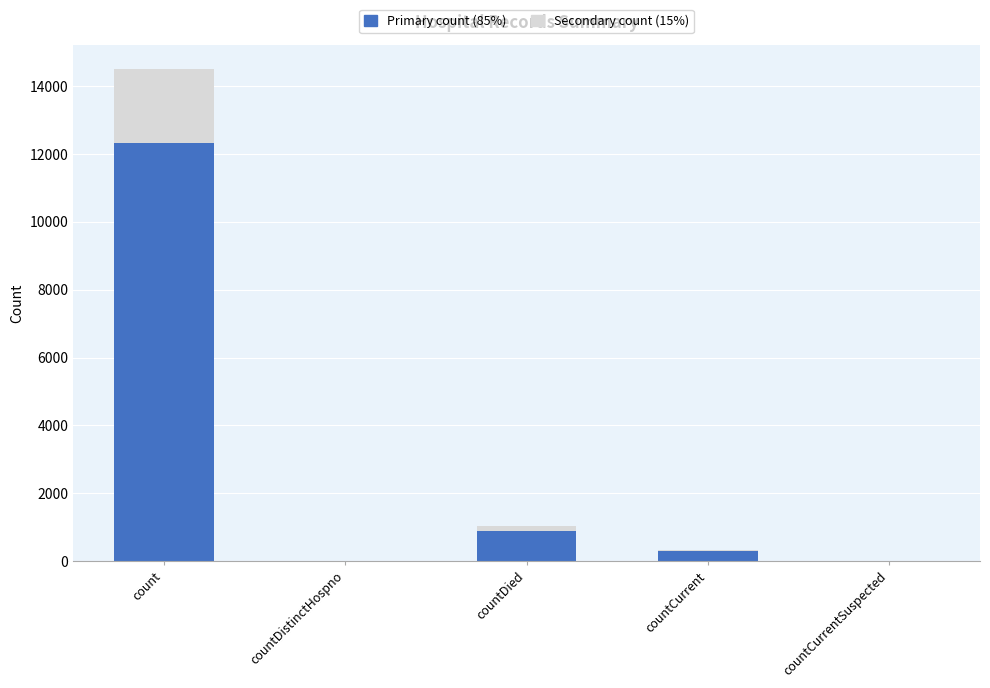

At which category is the sum across all series the highest?

count